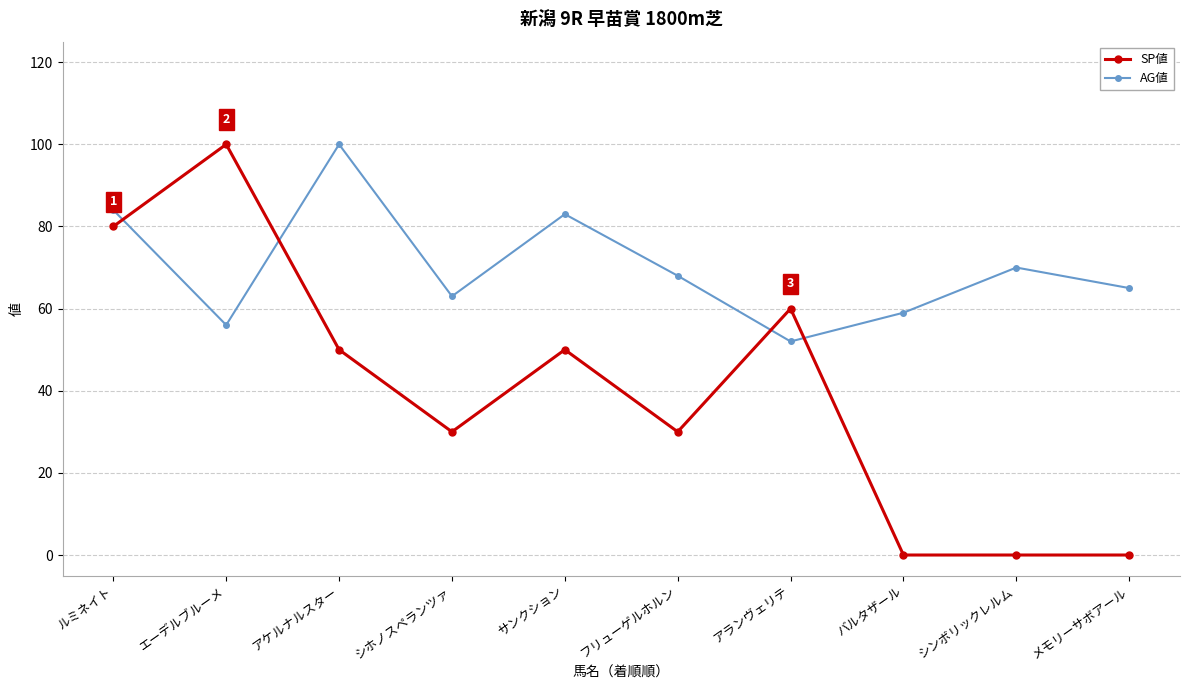

The AG値 series shows 100 at アケルナルスター. True or false?

True